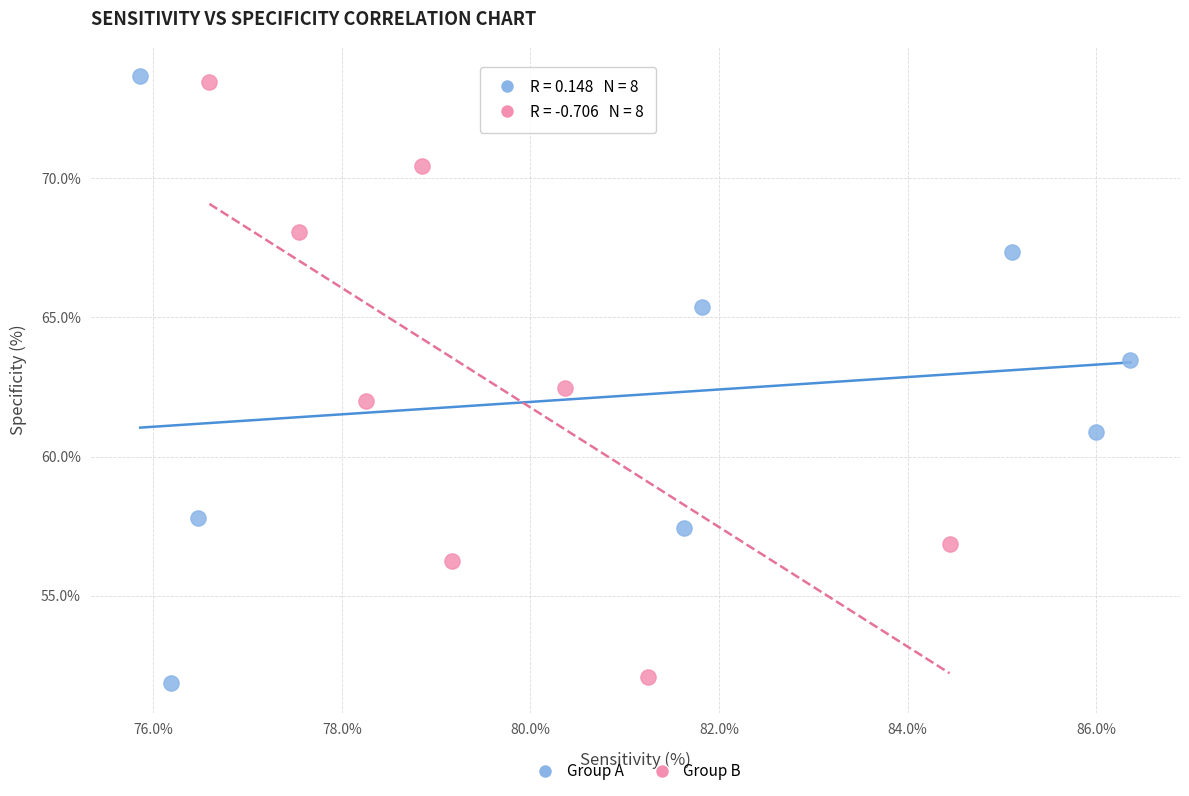

What are all the series names shown in the legend?

Group A, Group B